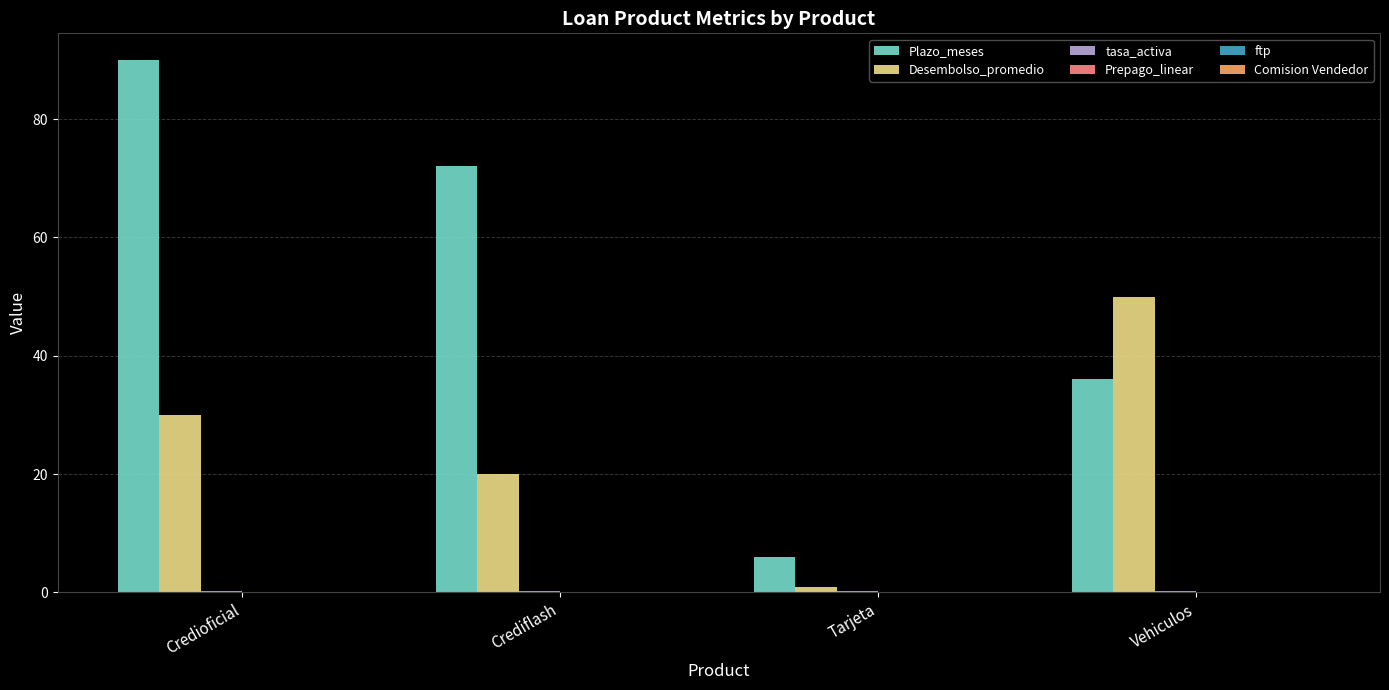

The Plazo_meses series shows 90.0 at Credioficial. True or false?

True